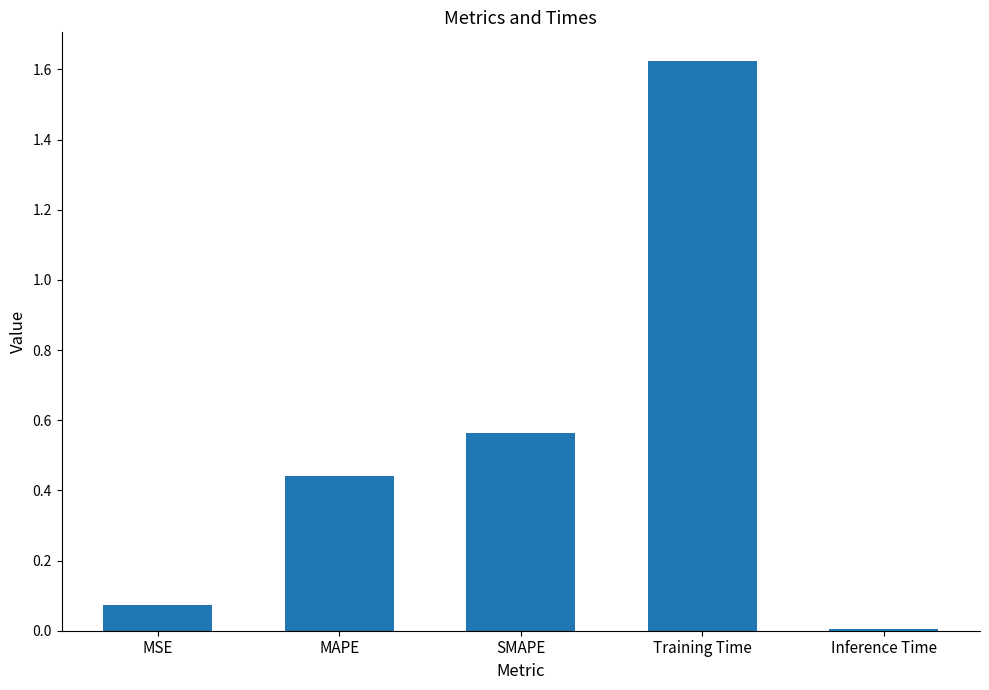

Which label corresponds to the smallest value in the chart?

Inference Time